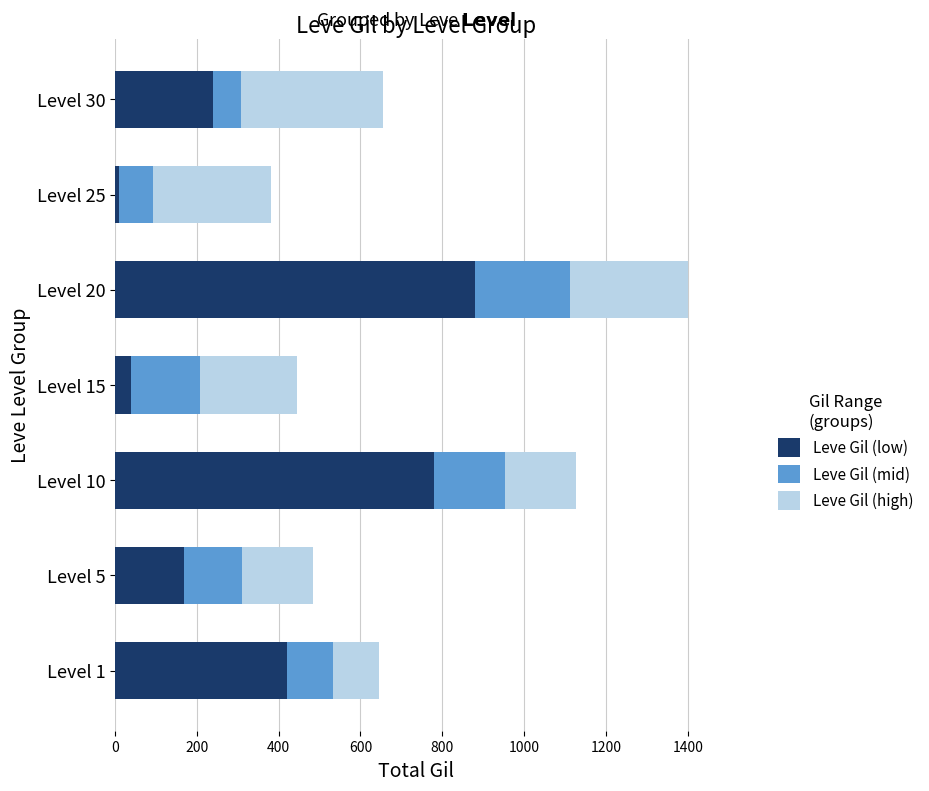

List the labels in order of Leve Gil (low) value, smallest first.

Level 25, Level 15, Level 5, Level 30, Level 1, Level 10, Level 20